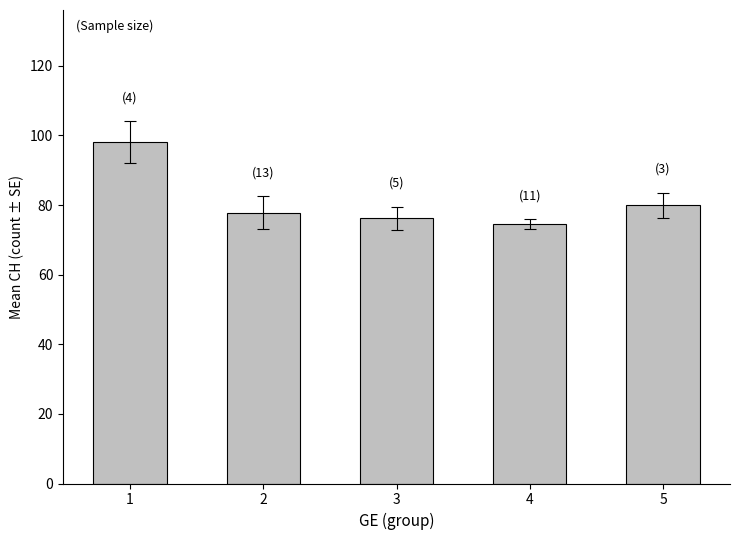

What value does the data have at 4?

74.5